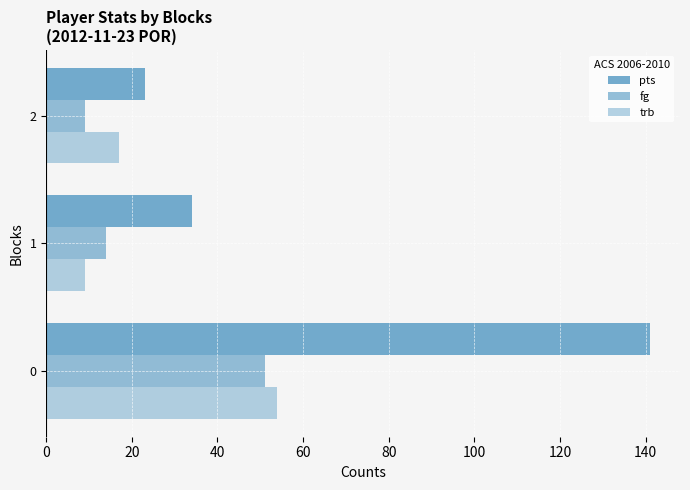

How many data points does each series have?

3